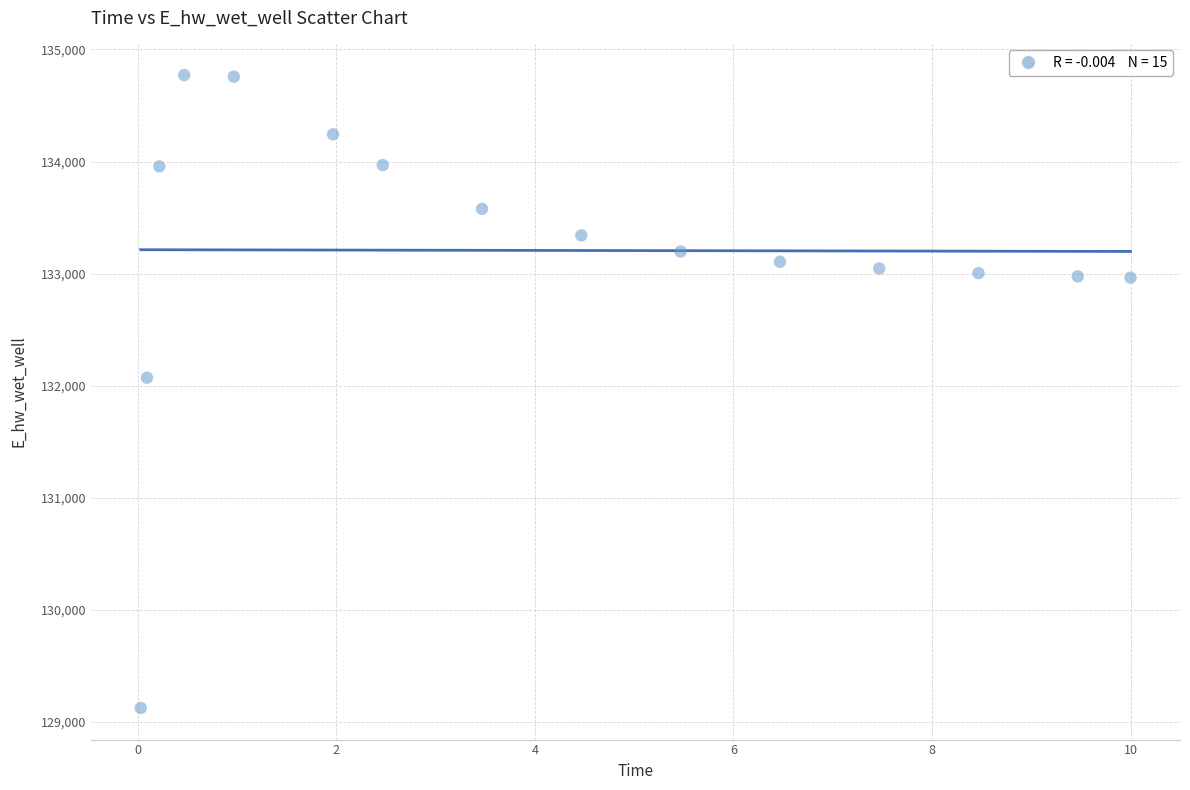

What Y value in the scatter plot is closest to 131947?

132070.7